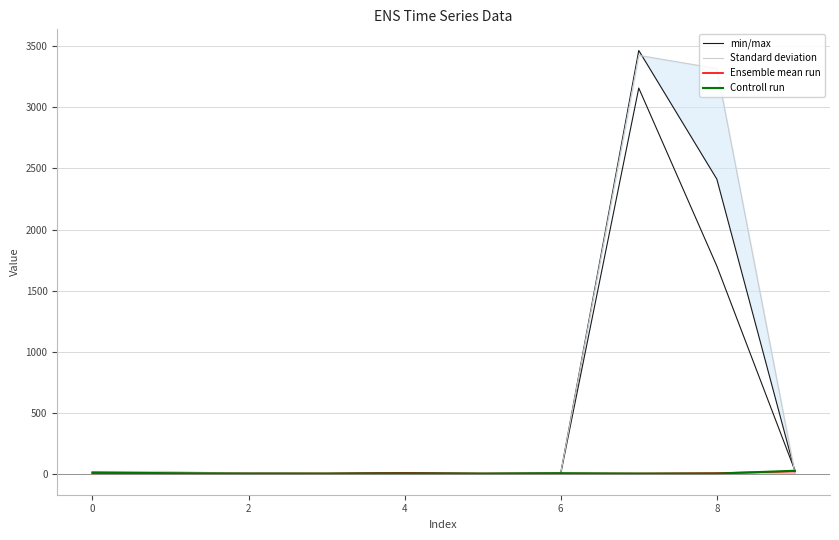

Is the value of Ensemble mean run at 8 greater than the value of Standard deviation at 0?

No